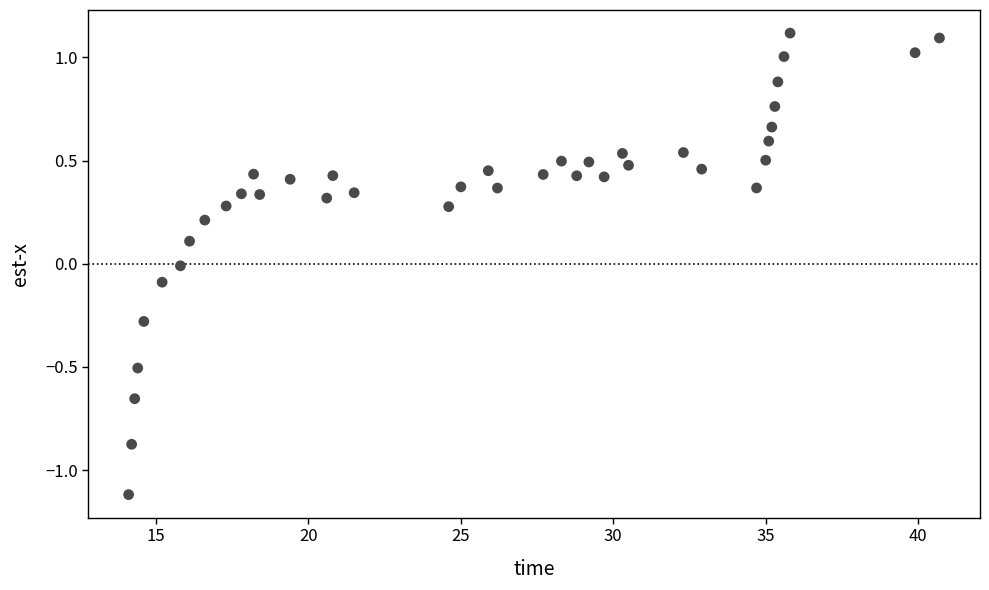

What is the range of Y values (max minus min)?

2.2